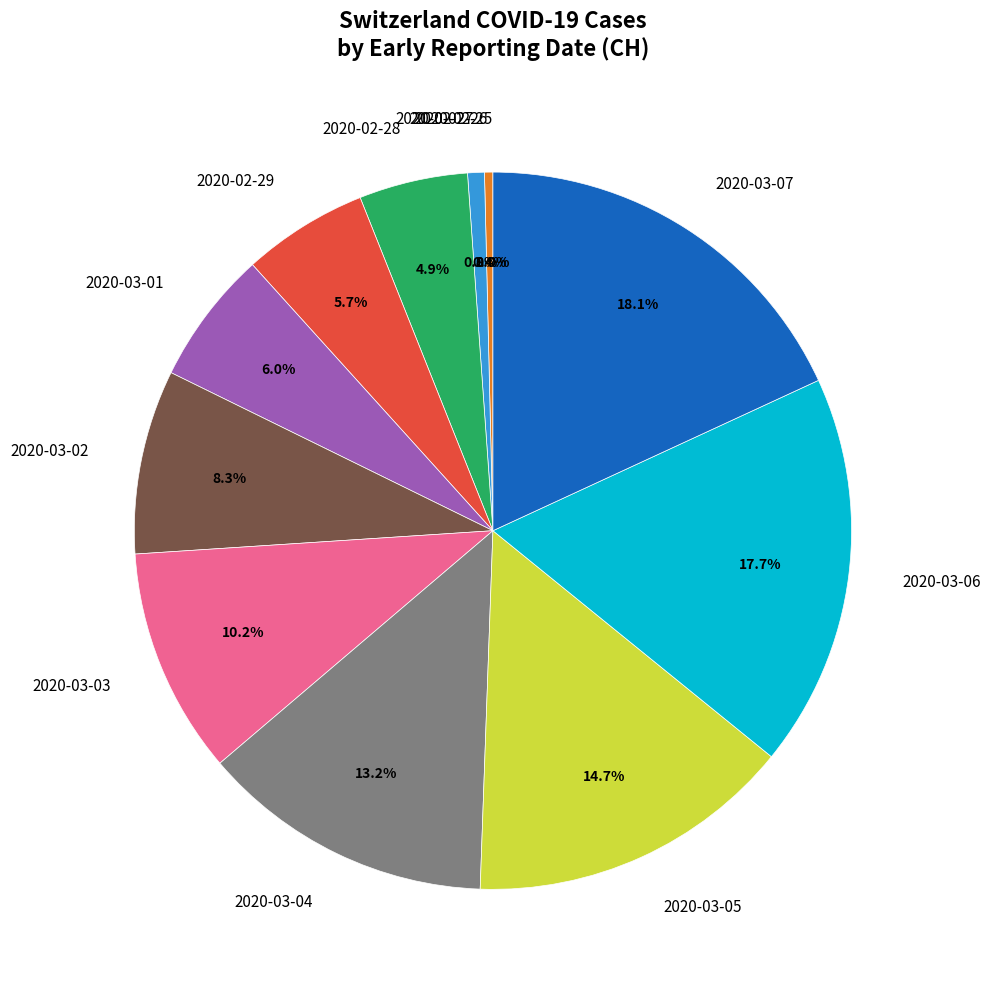

What is the smallest slice in the pie chart?

2020-02-25